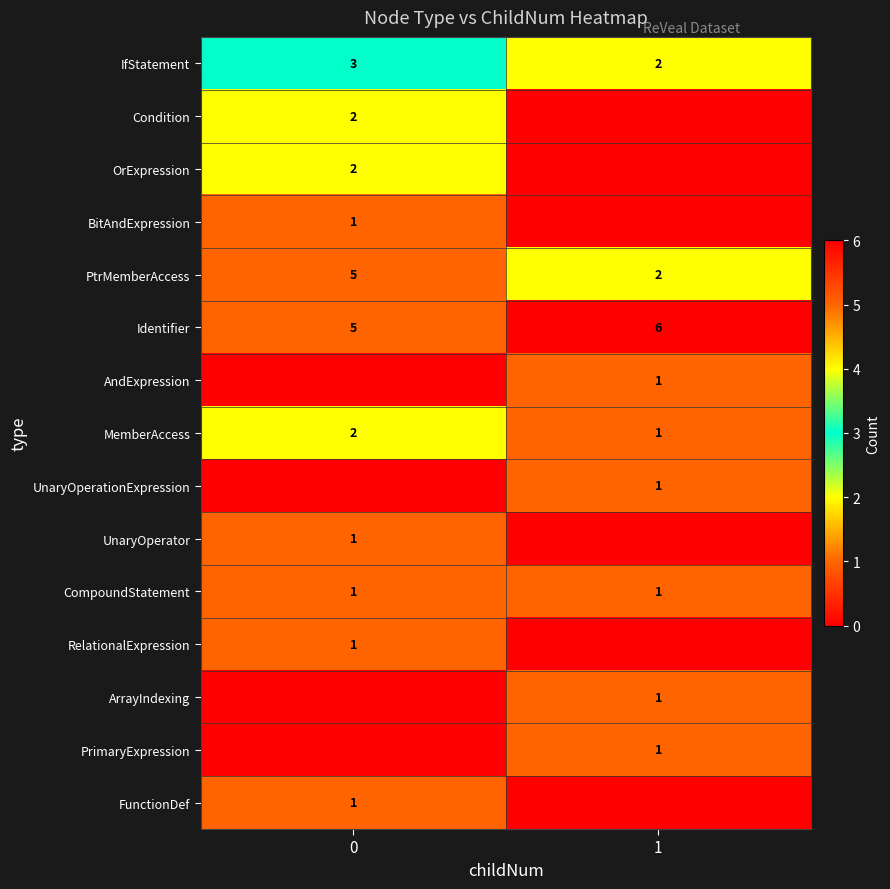

True or false: RelationalExpression has a value of 1 at 0.

True